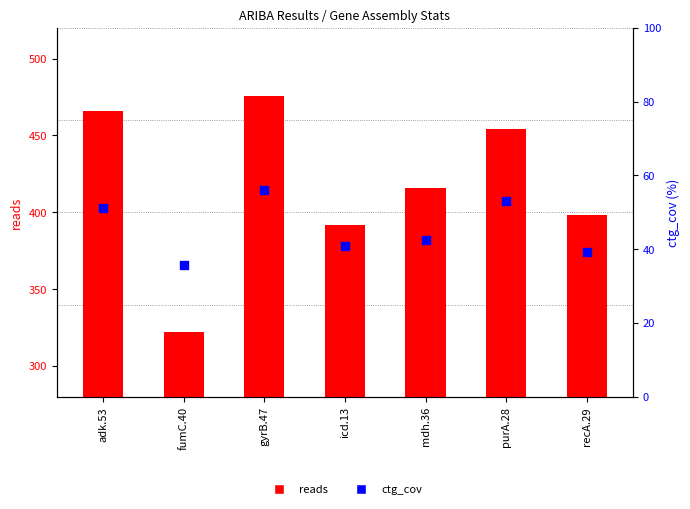

Which series has the widest spread of Y values?

reads